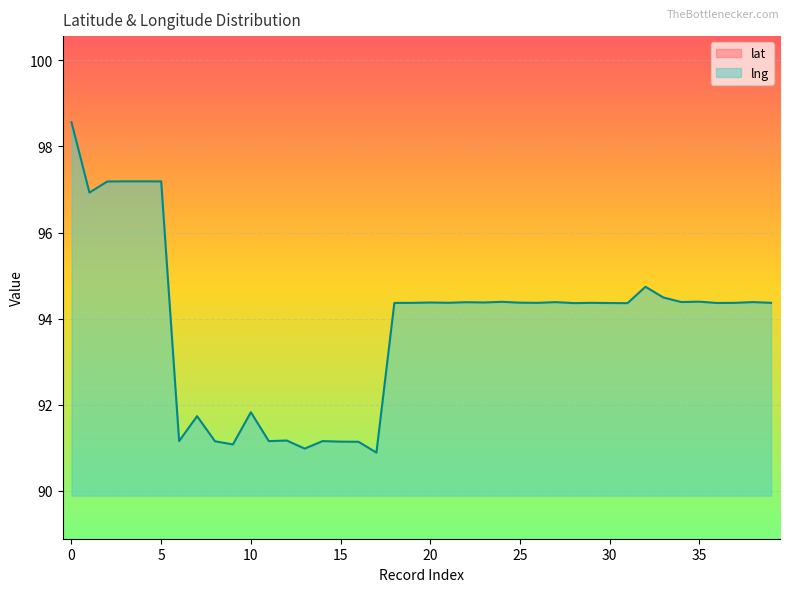

What is the greatest value displayed?

98.6